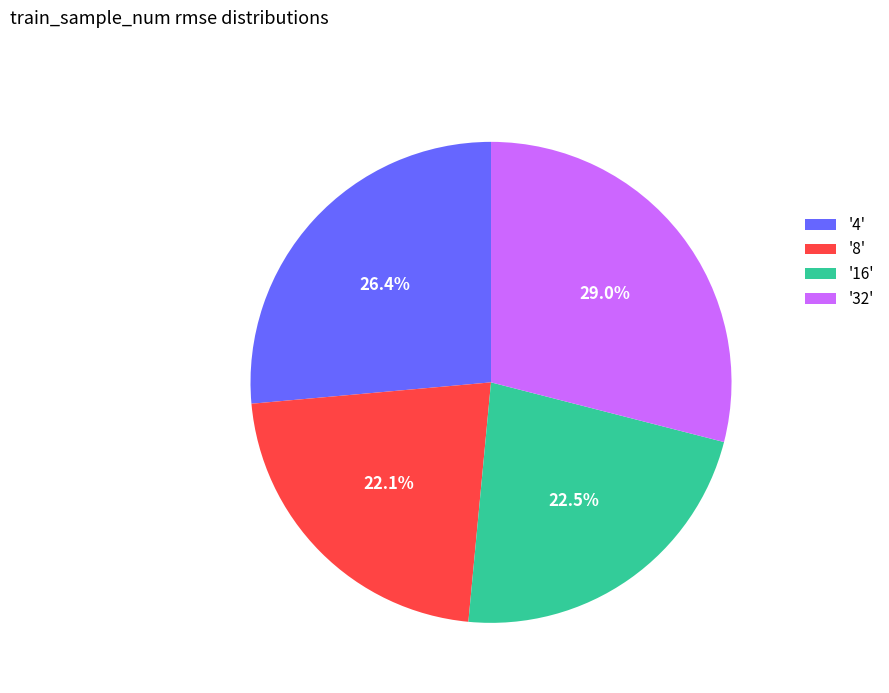

What percentage is NOT represented by '8'?

77.9%